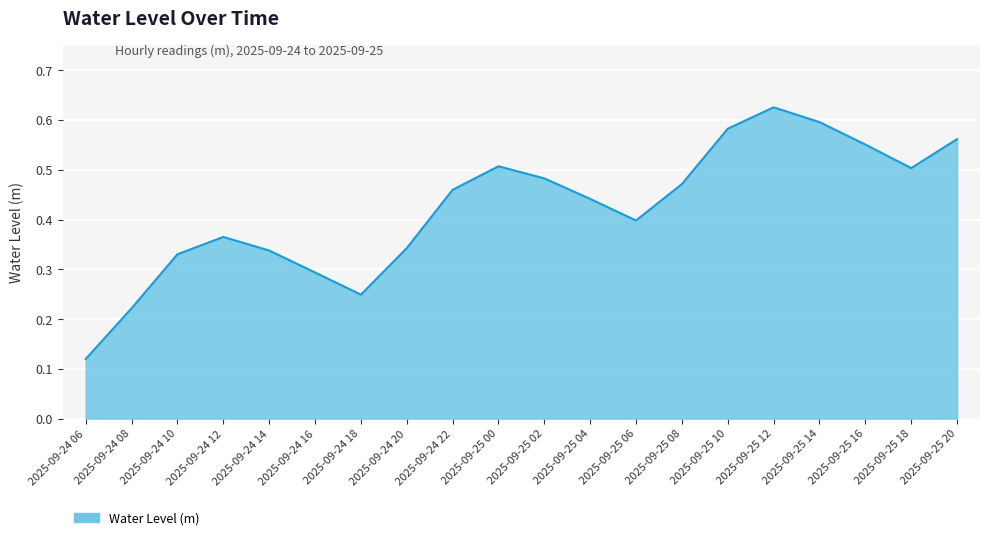

Count the number of categories in the chart.

20